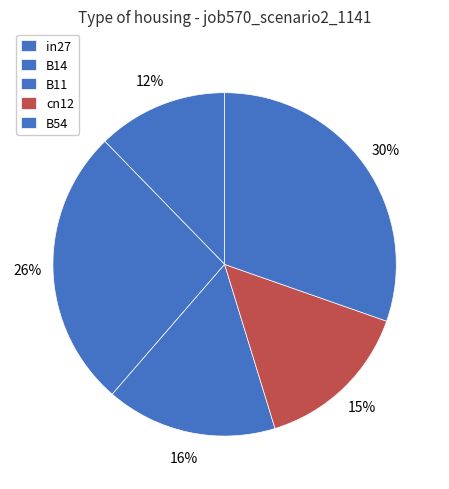

Which slice is the largest?

B54